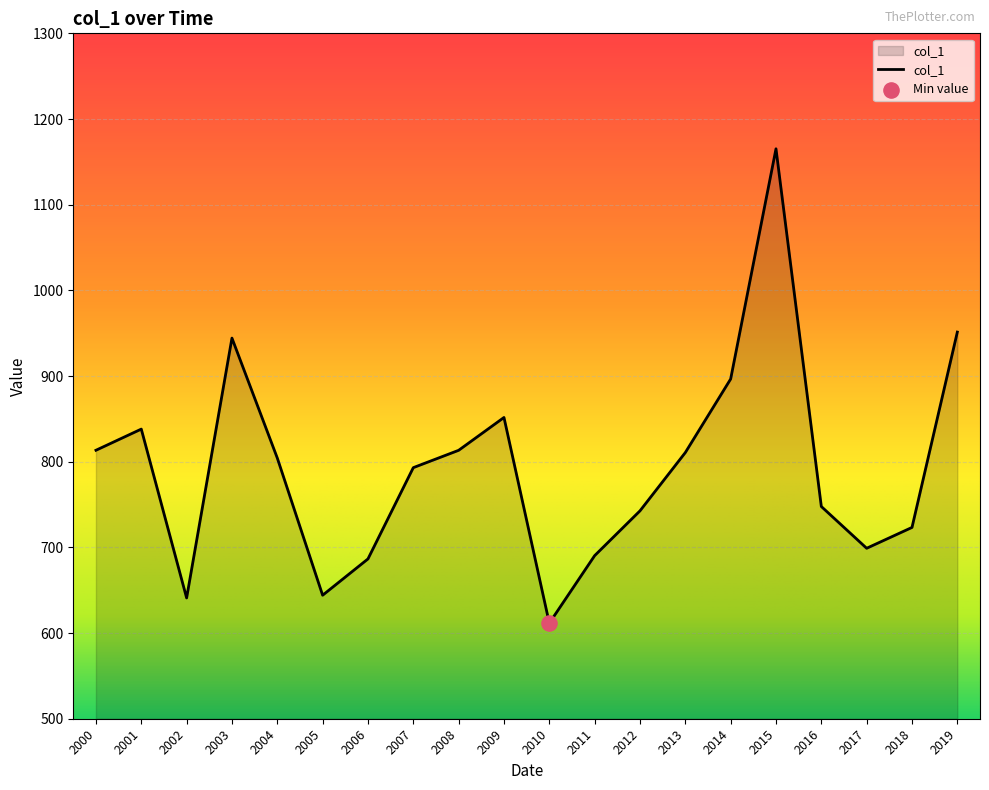

Approximately how many times larger is the value at 2011 compared to 2001?

0.8